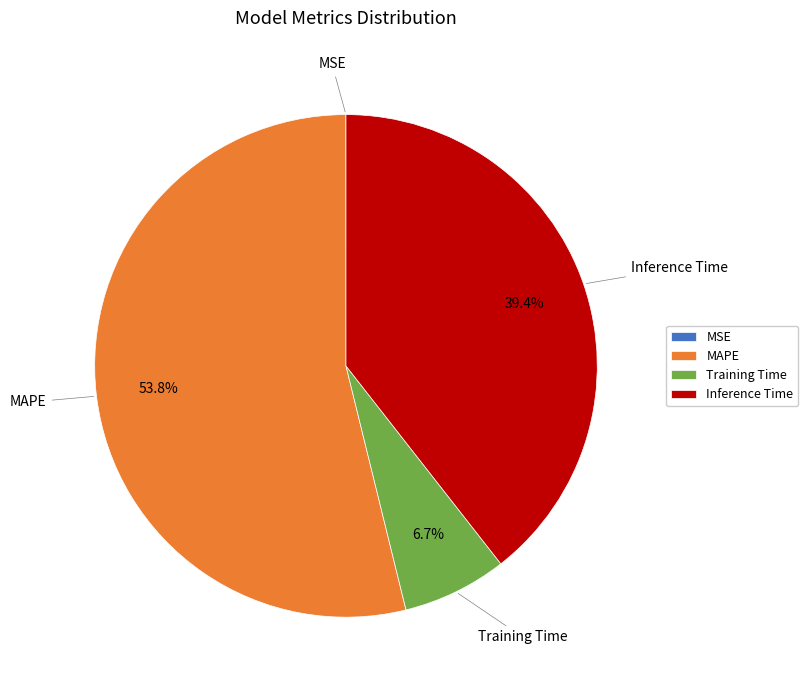

Between Training Time and MAPE, which is larger?

MAPE